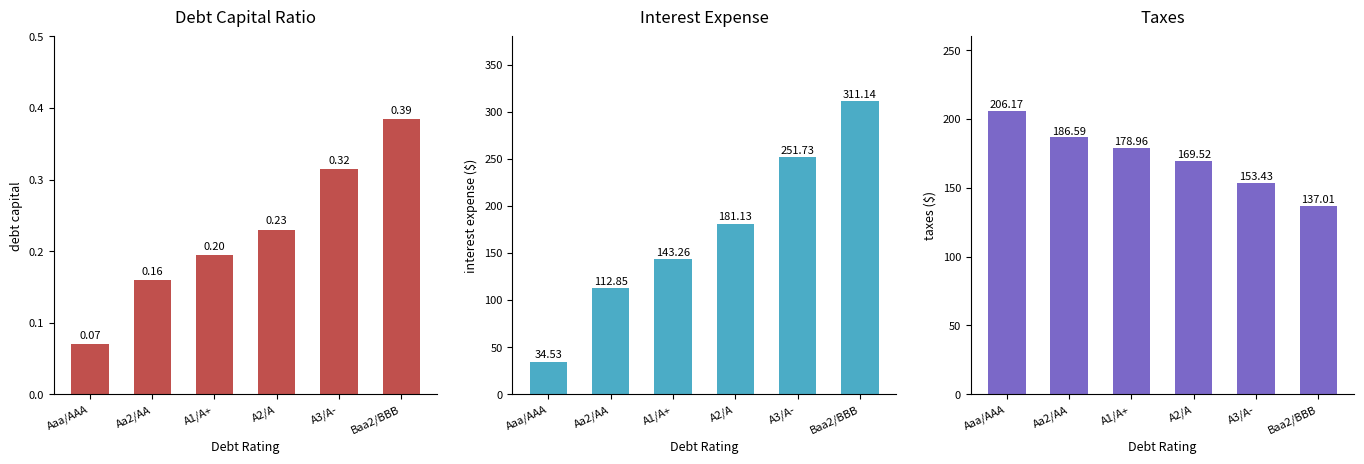

Which category has the highest value across all series?

Baa2/BBB